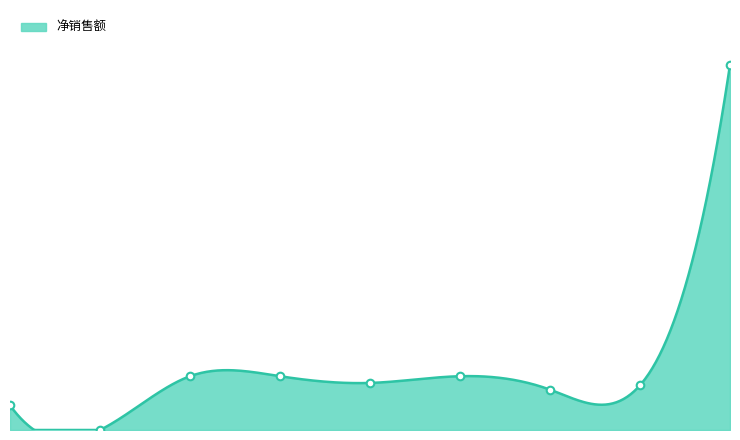

Between 120218-101863569 and 120016-101863551, which is larger?

120218-101863569